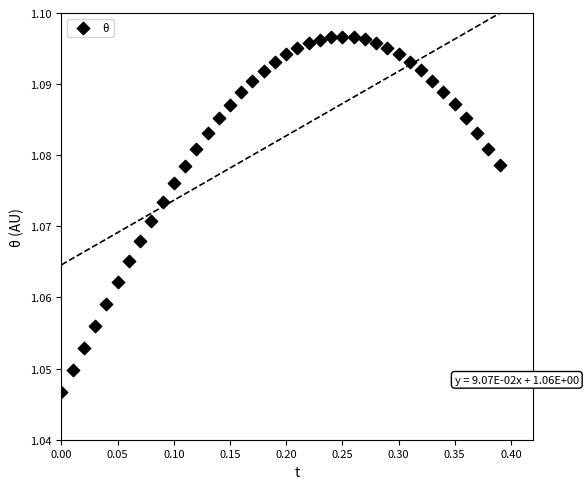

What is the range of X values (max minus min)?

0.4